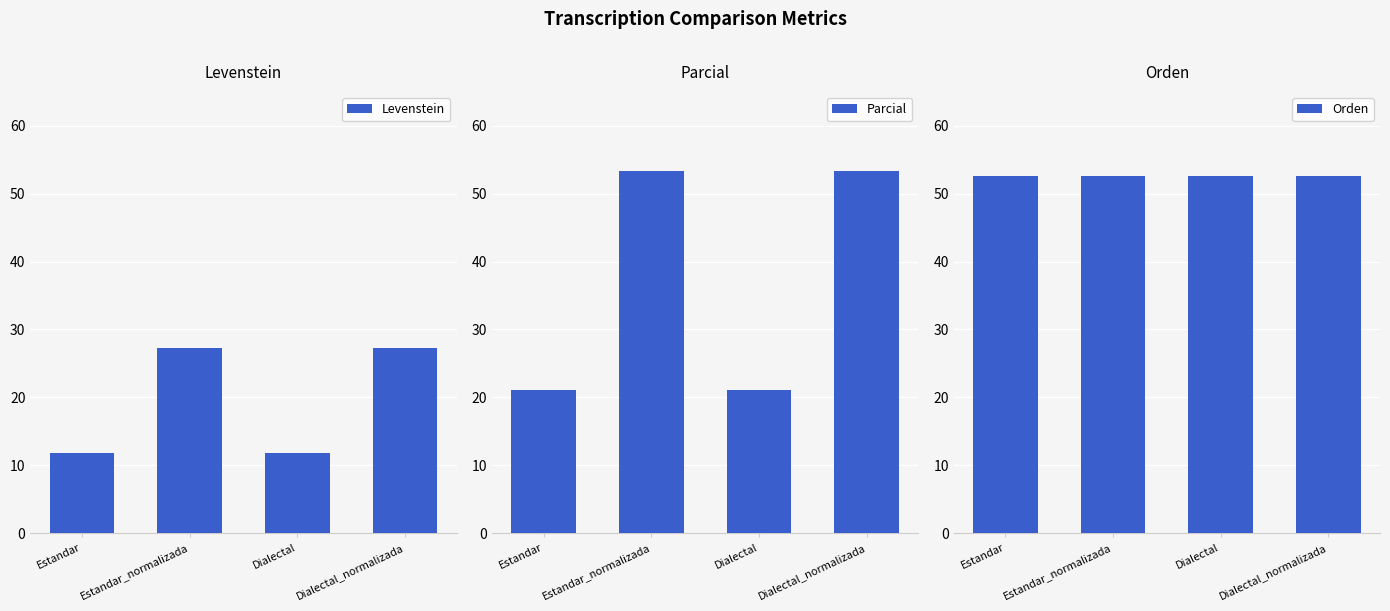

What is the difference between the Parcial values at Dialectal_normalizada and Estandar?

32.3